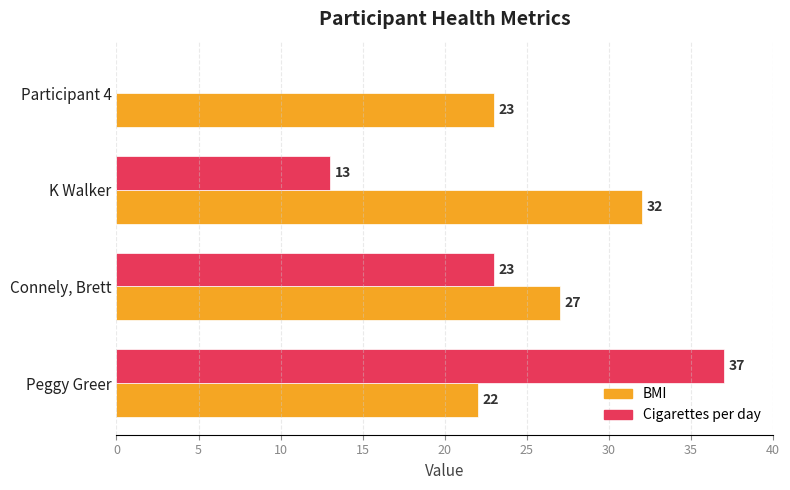

How many series are shown in this chart?

2